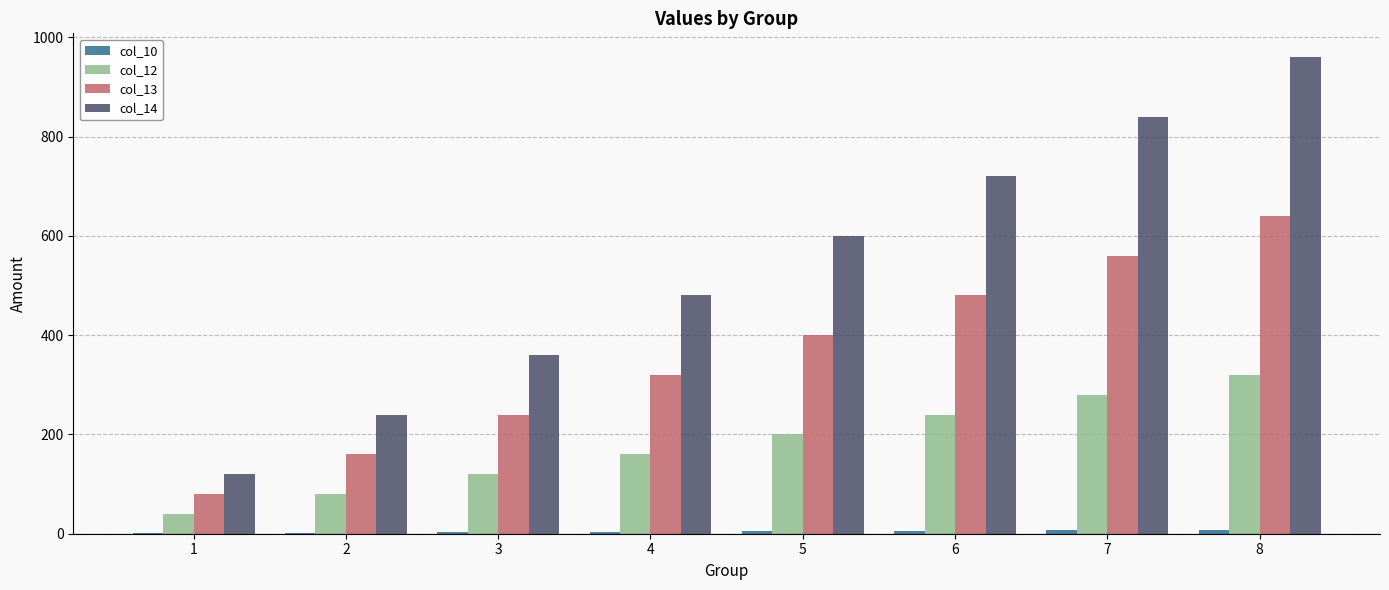

What is the sum of all col_13 values?

2880